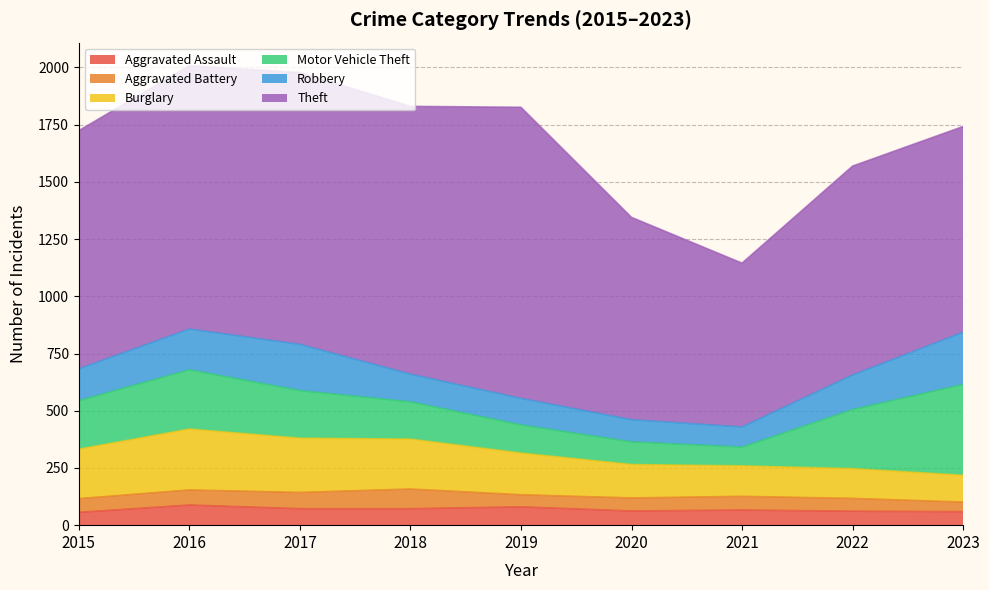

Where is the first local minimum for Robbery?

2021